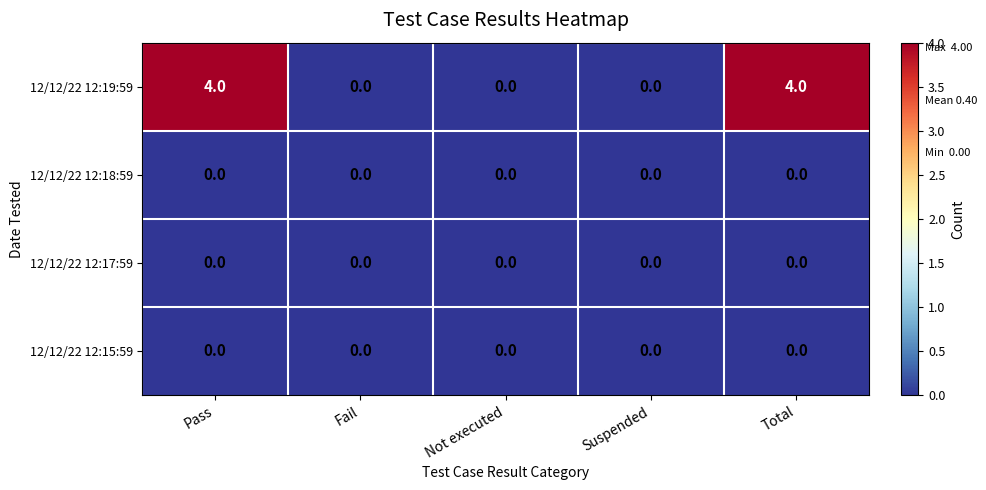

Count the number of categories in the chart.

5